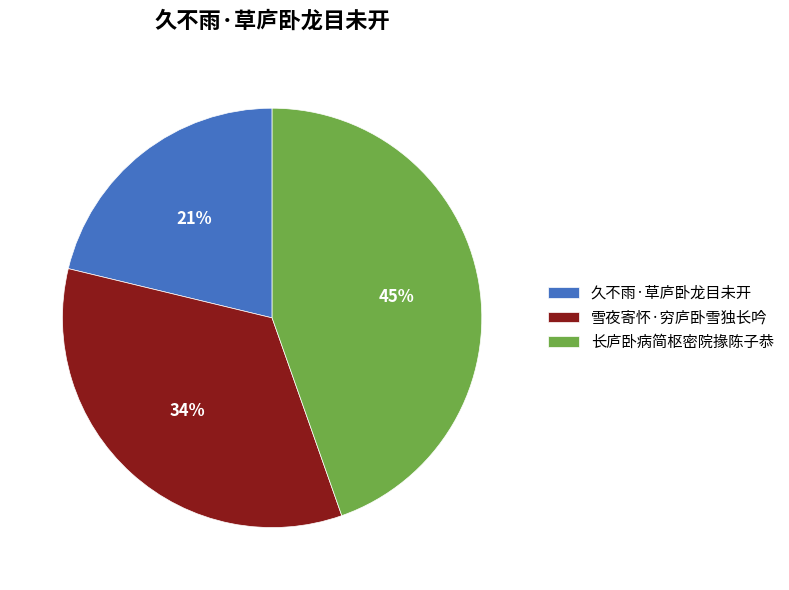

What is the smallest slice in the pie chart?

久不雨·草庐卧龙目未开